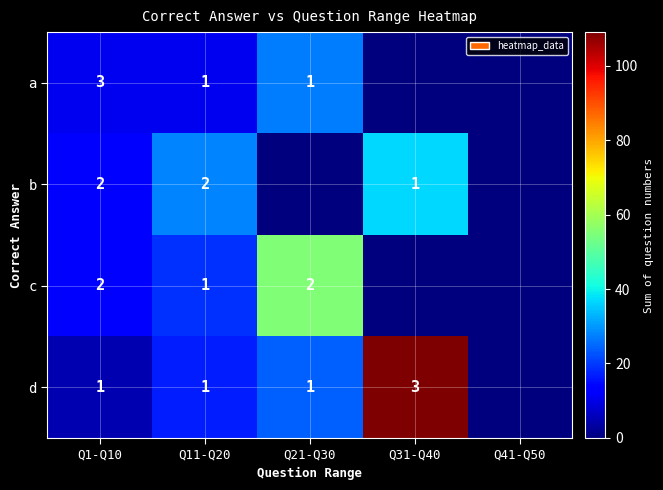

Is it true that a equals 4 at Q1-Q10?

False